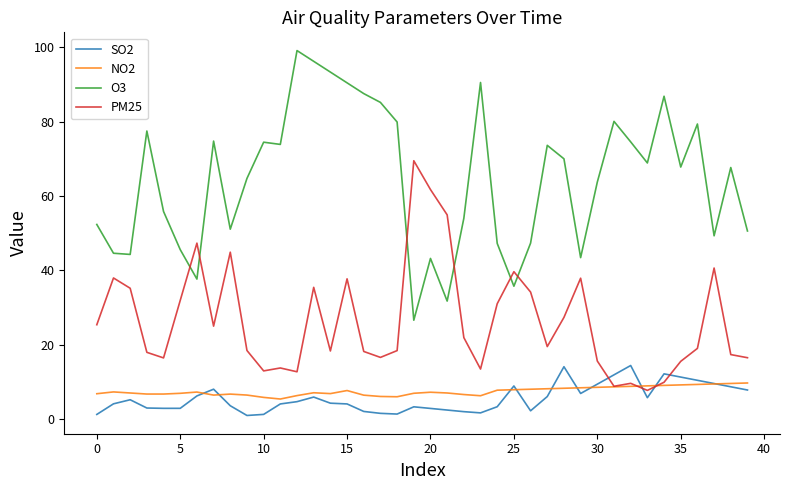

How many lines are shown in the chart?

4